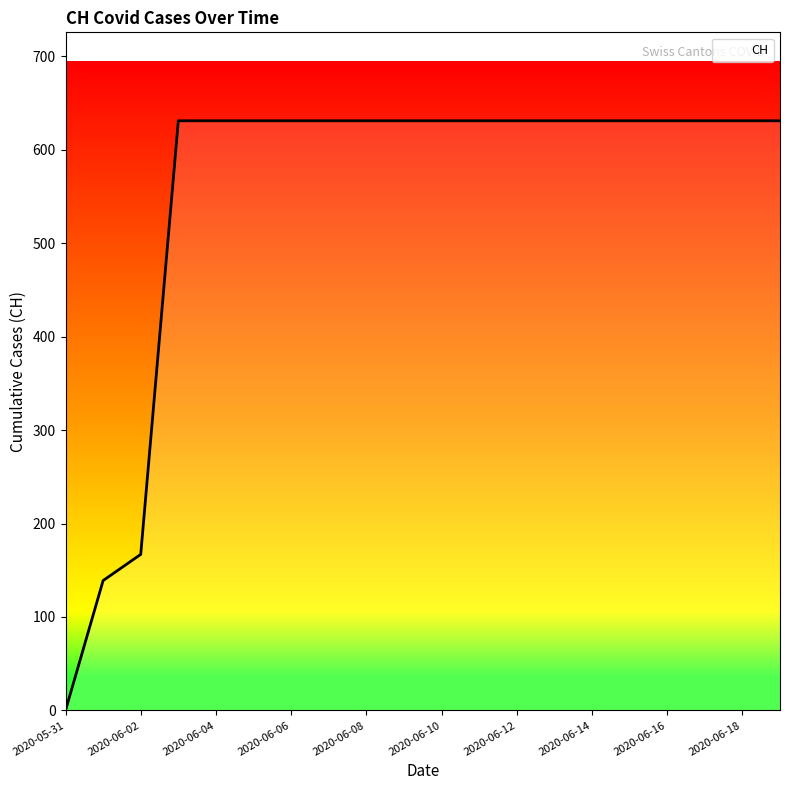

What is the greatest value displayed?

631